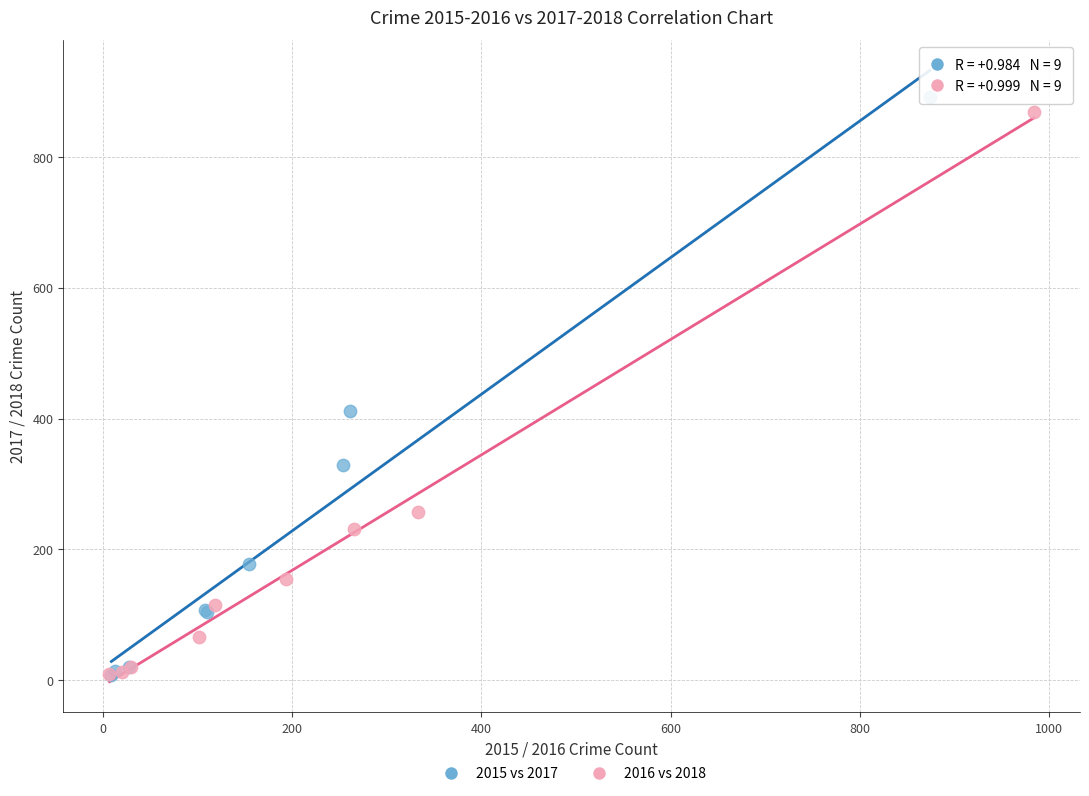

Which series has the widest spread of Y values?

2015 vs 2017